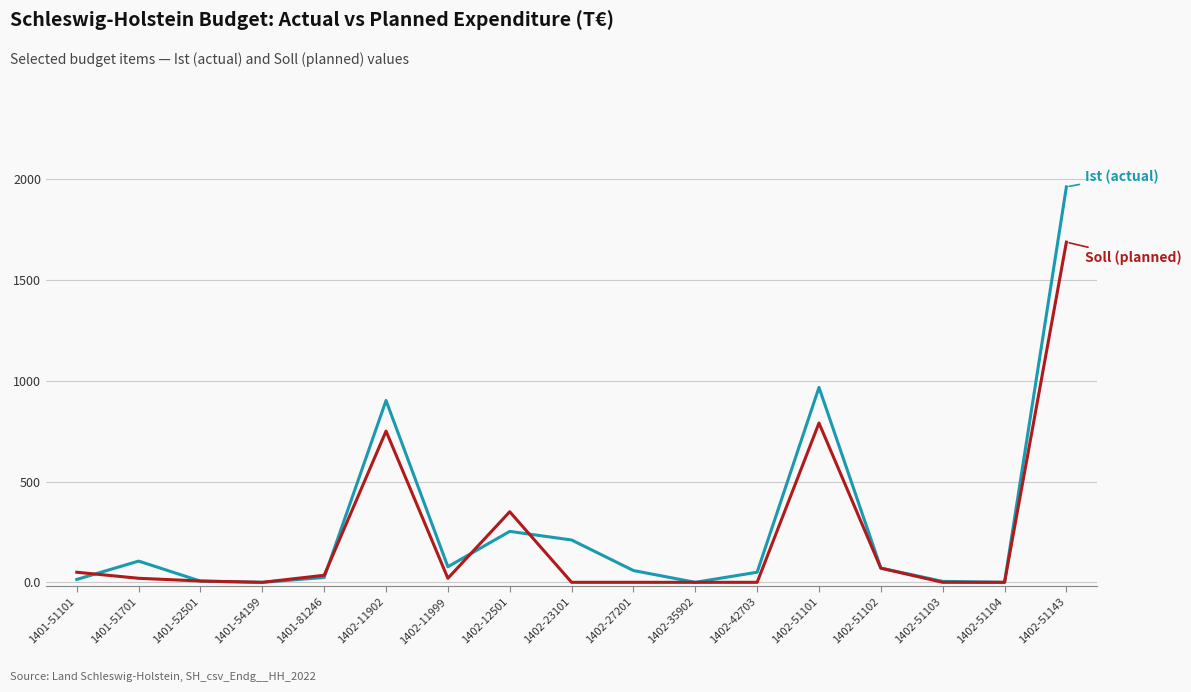

At which category does the chart reach its peak across all series?

1402-51143